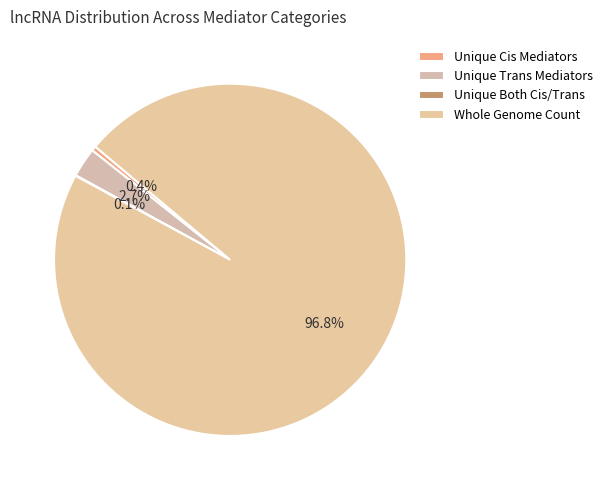

Is Whole Genome Count the majority of the pie?

Yes